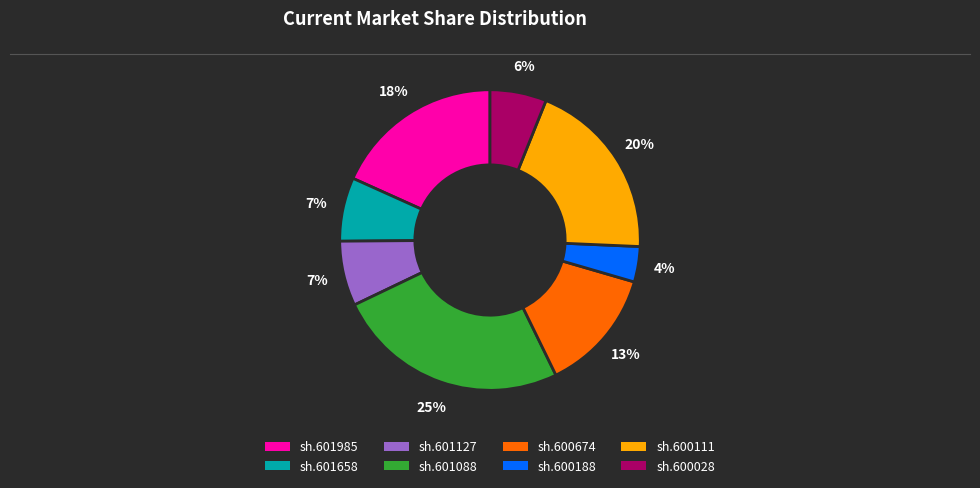

Which has a higher value, sh.601985 or sh.600028?

sh.601985